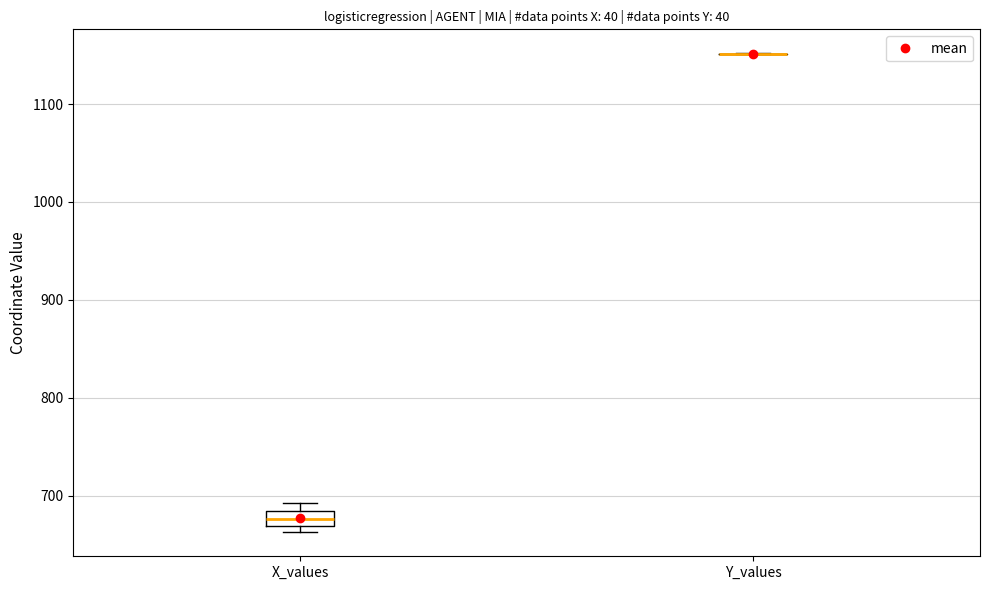

Reading left to right, transcribe this box plot: for each box, give where its median line is, the range the box spans, and where its two whiskers end, as read against the y-axis. The values are not printed on the chart, so give them approximately, as read against the axis.

X_values: median 680 (inside the box), box 670 to 680, whiskers 660 to 690
Y_values: box collapsed to a line at 1150, whiskers 1150 to 1150